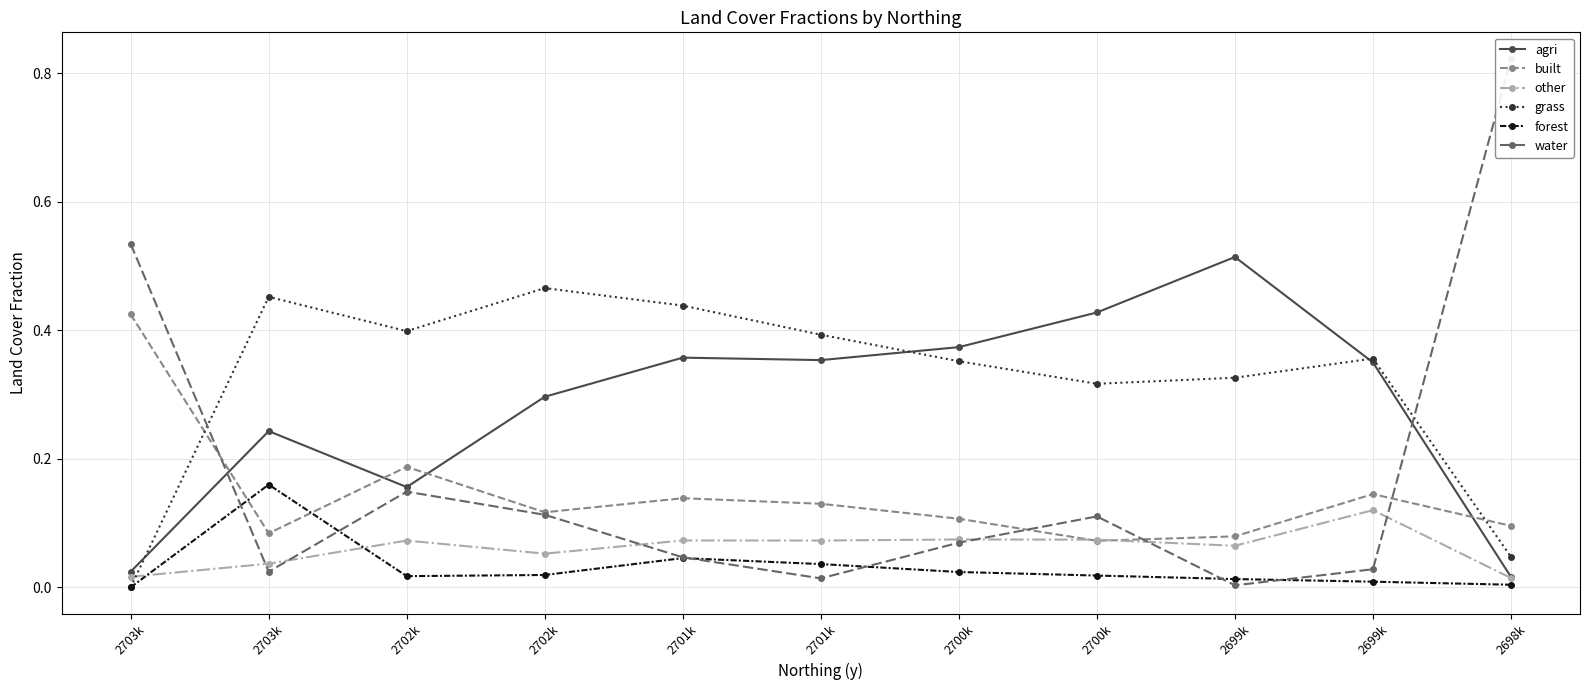

Which category has the lowest value in the agri series?

2698k